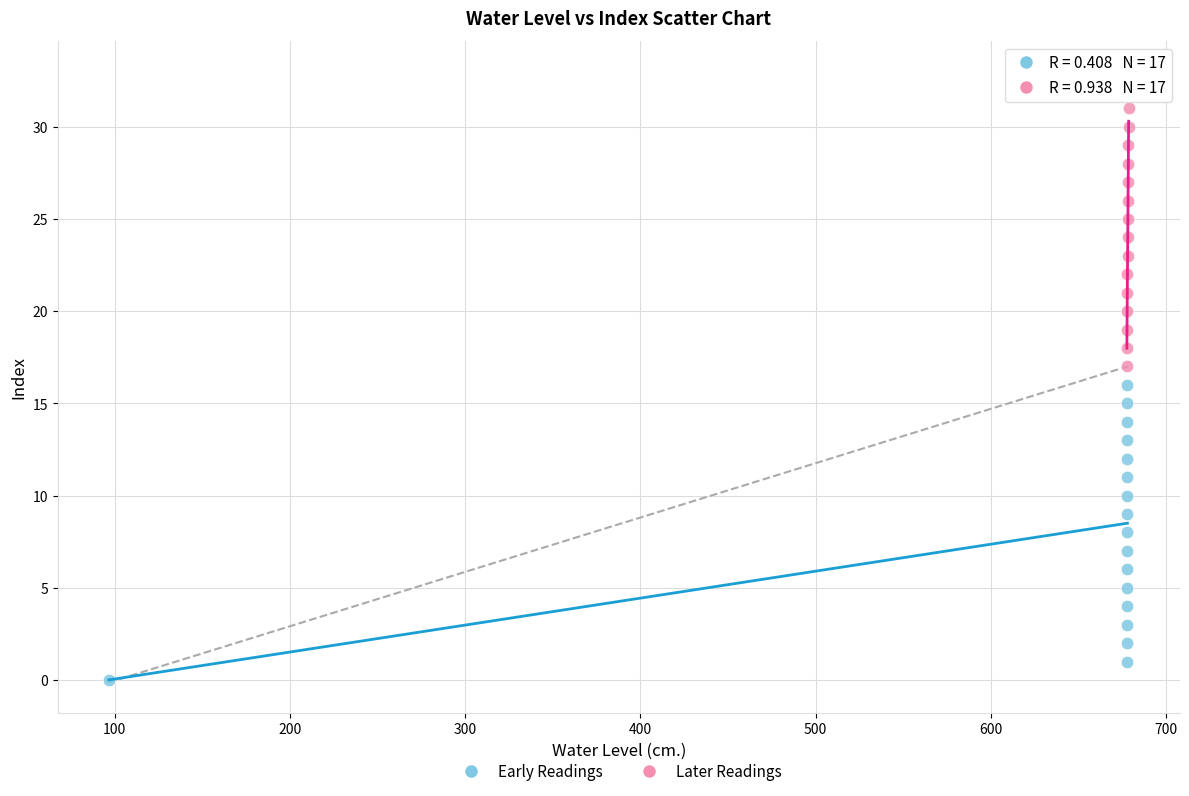

Which series reaches the minimum Y coordinate?

Early Readings